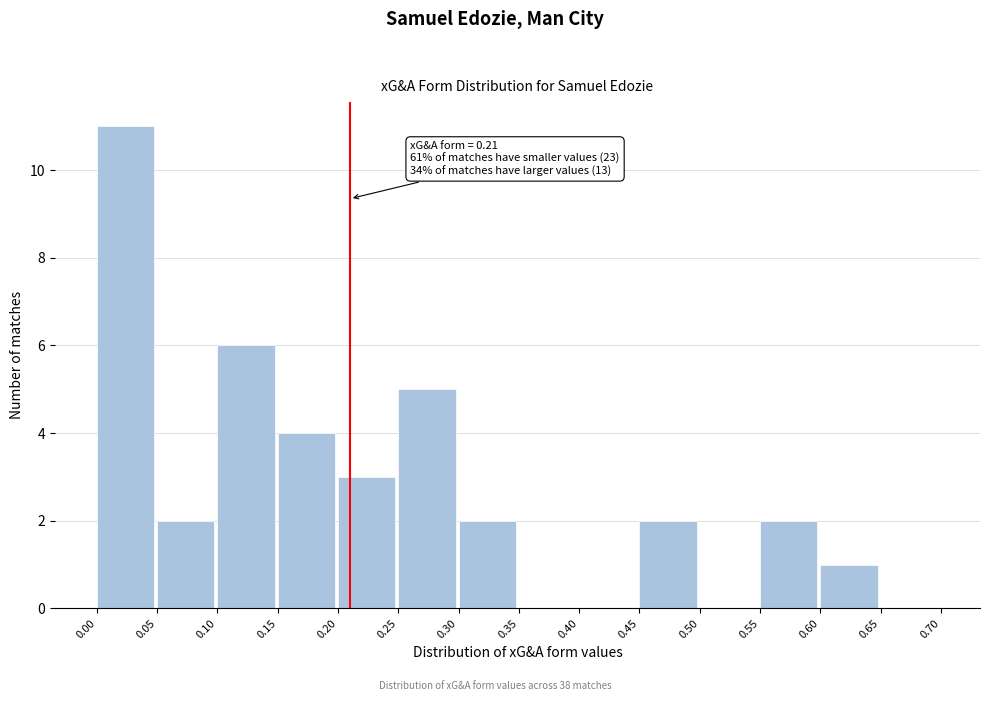

Over which range of the x-axis is the bar tallest?

0.00 to 0.05